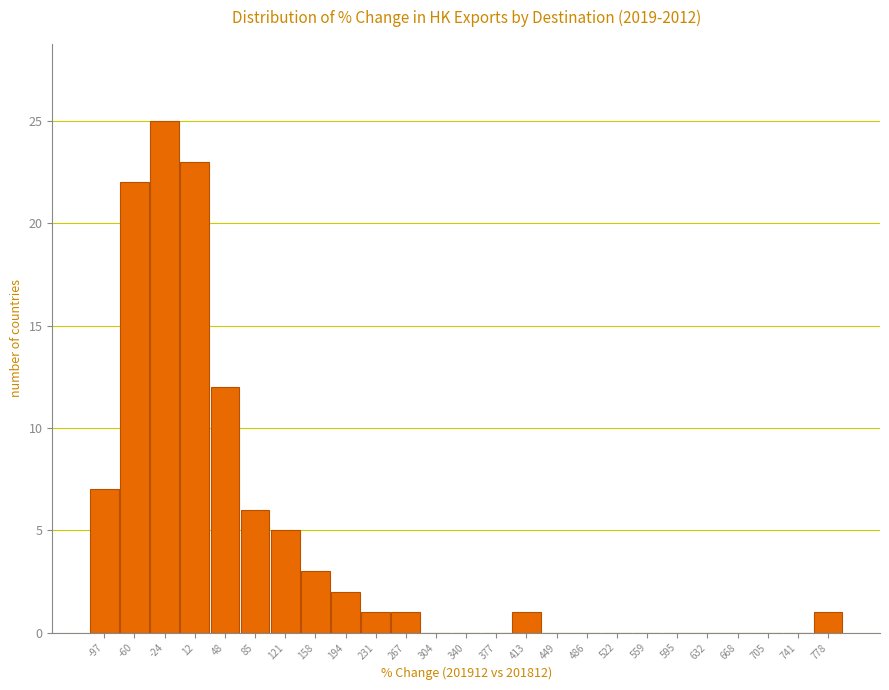

Reading right to left, transcribe all the data shown in this chart.

778=1	741=0	705=0	668=0	632=0	595=0	559=0	522=0	486=0	449=0	413=1	377=0	340=0	304=0	267=1	231=1	194=2	158=3	121=5	85=6	48=12	12=23	-24=25	-60=22	-97=7